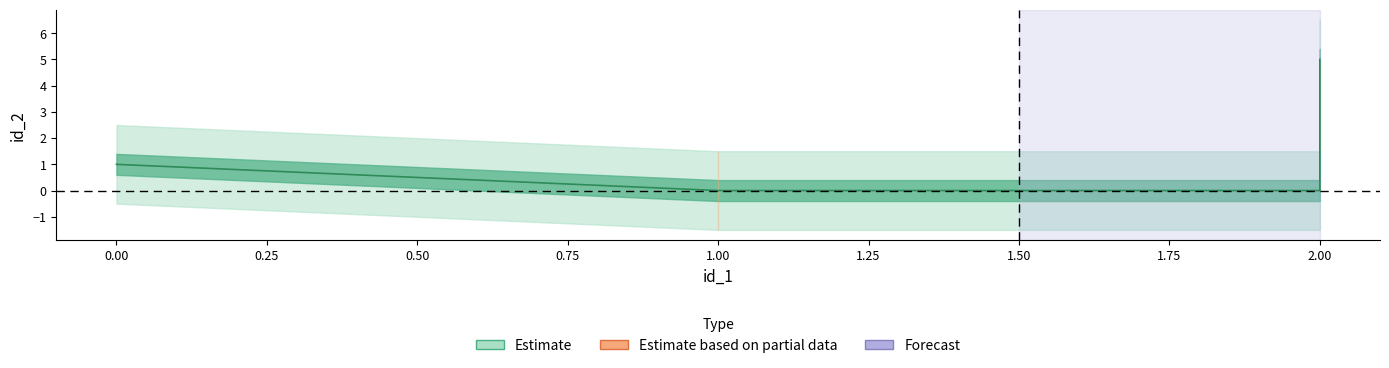

What is the sum of all values?

6